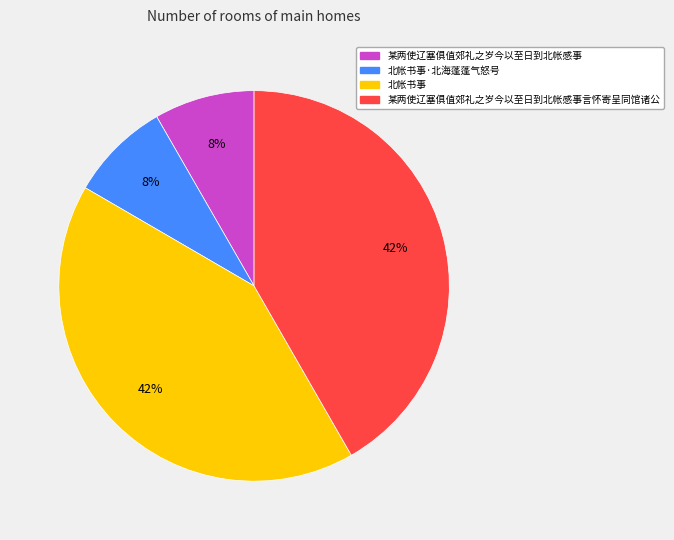

Does any single category account for the majority?

No